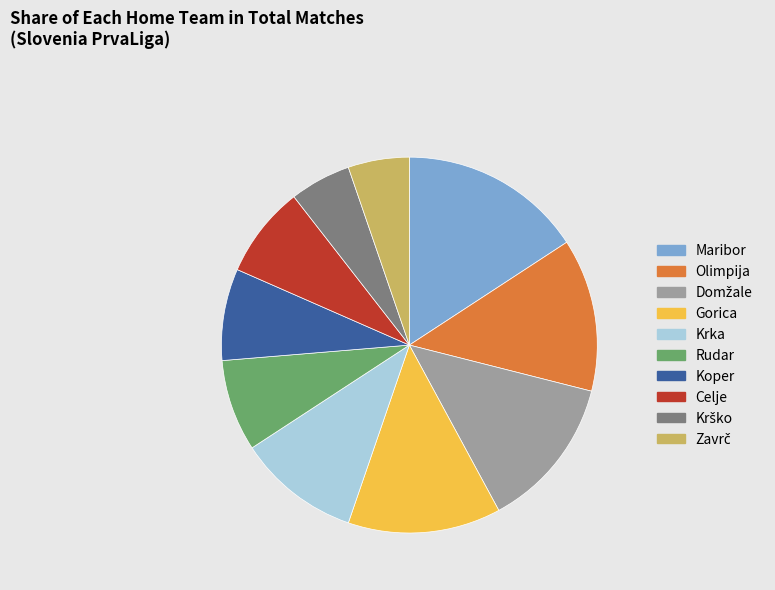

What is the ratio of the value at Olimpija to the value at Rudar?

1.7